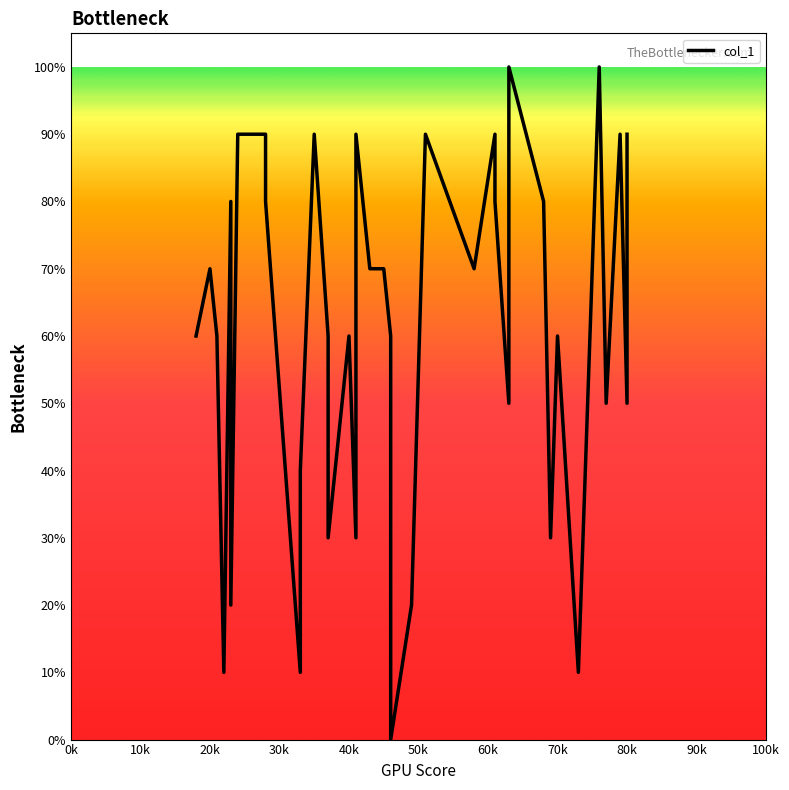

The chart shows a value of 0.7 at 20. True or false?

True